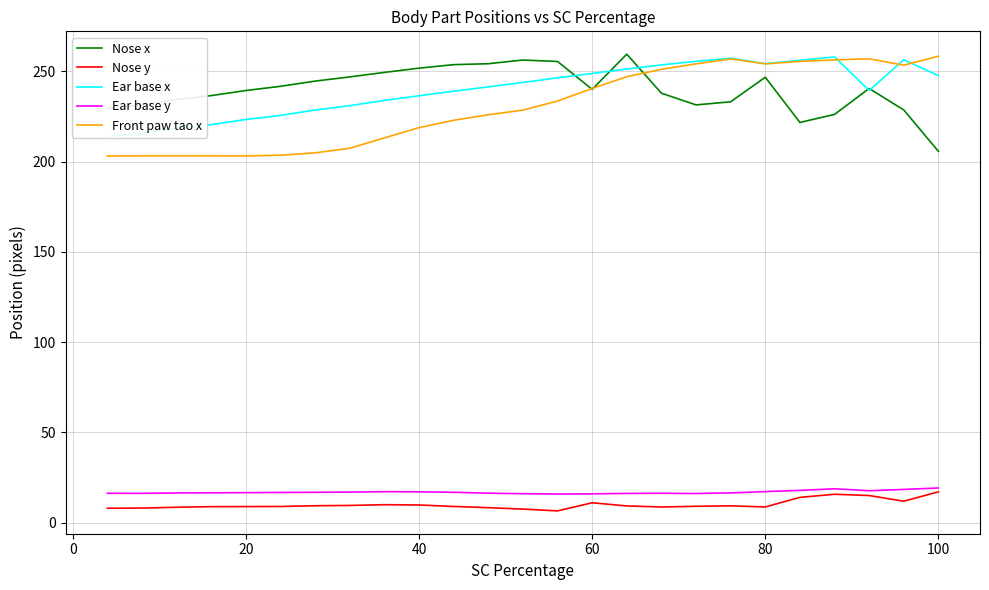

What is the maximum value for Front paw tao x?

258.5